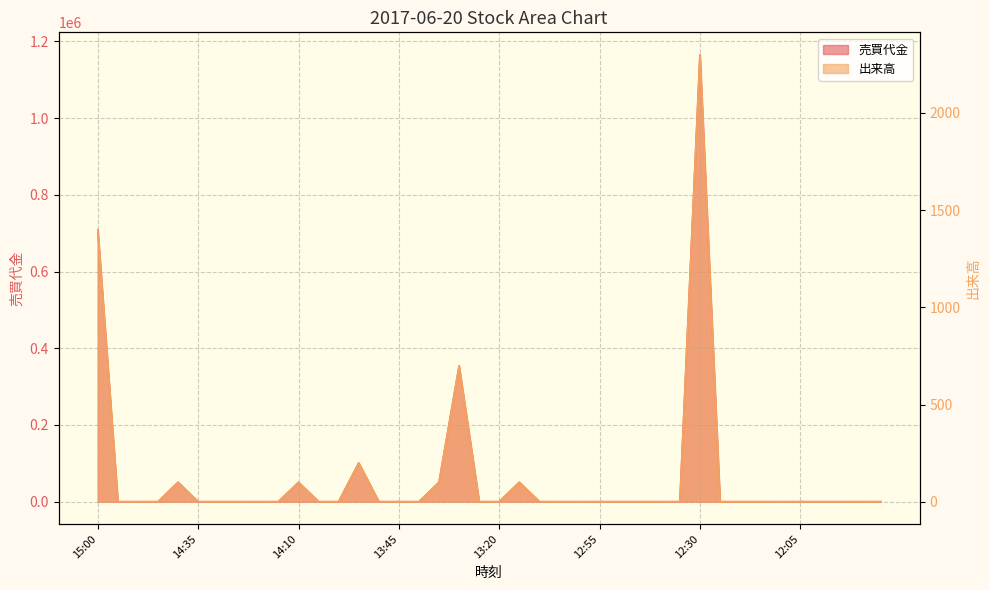

Between 14:35 and 12:25, which series saw the biggest shift?

売買代金